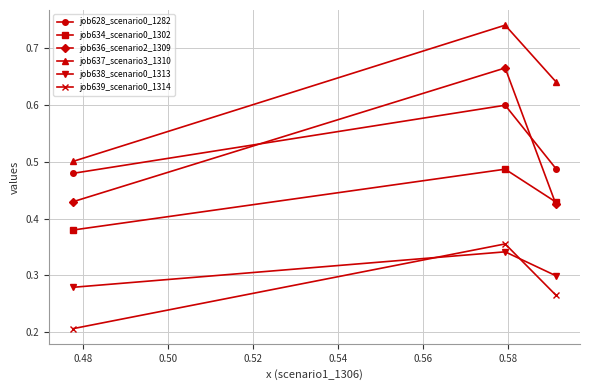

Count the job636_scenario2_1309 values in the range 0 to 1.

3